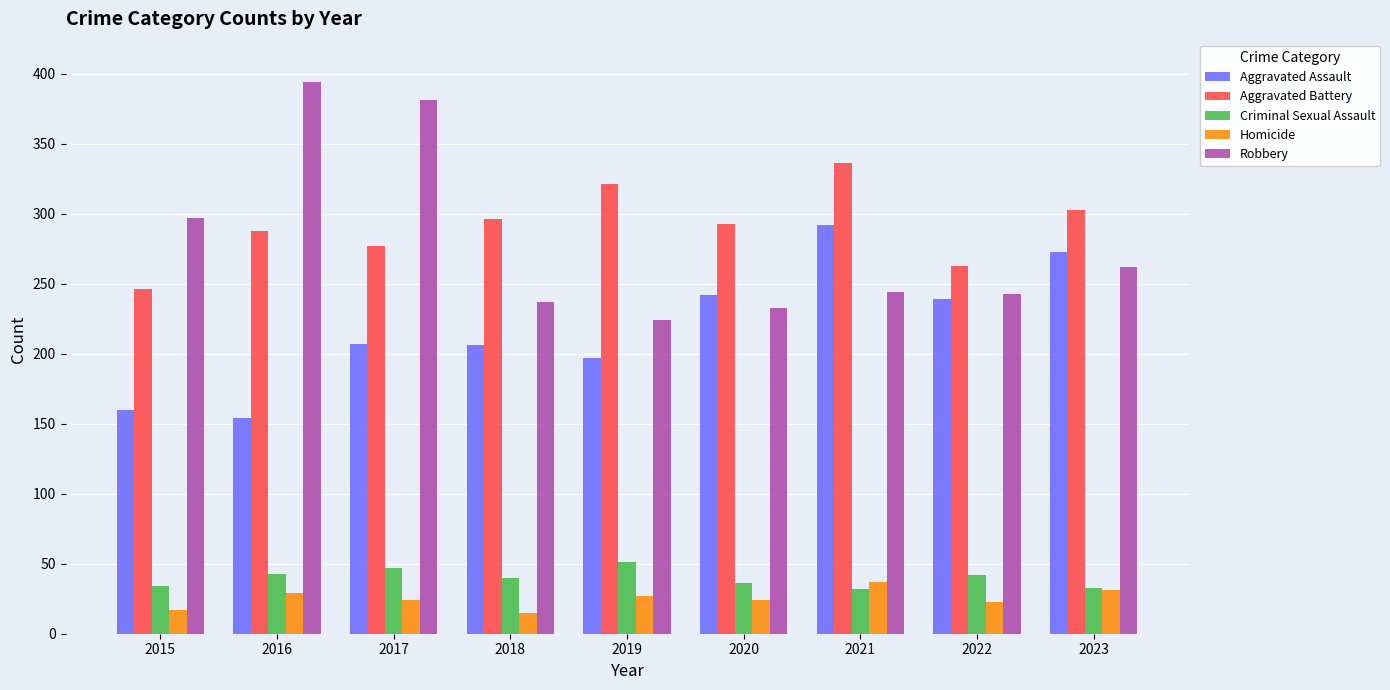

How many data points in Criminal Sexual Assault are less than 40?

4